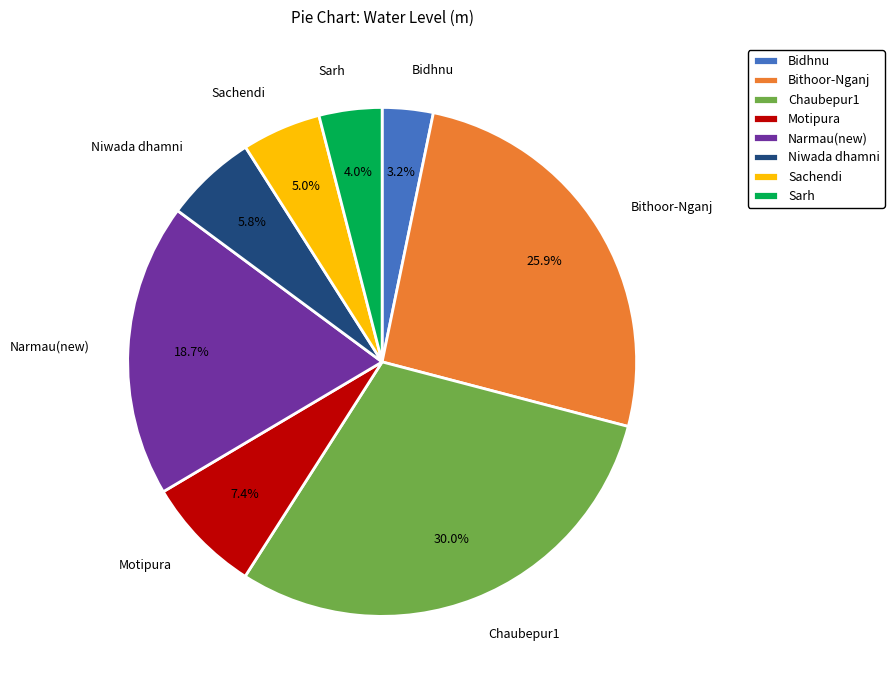

To the nearest percent, what is the average slice percentage?

12%